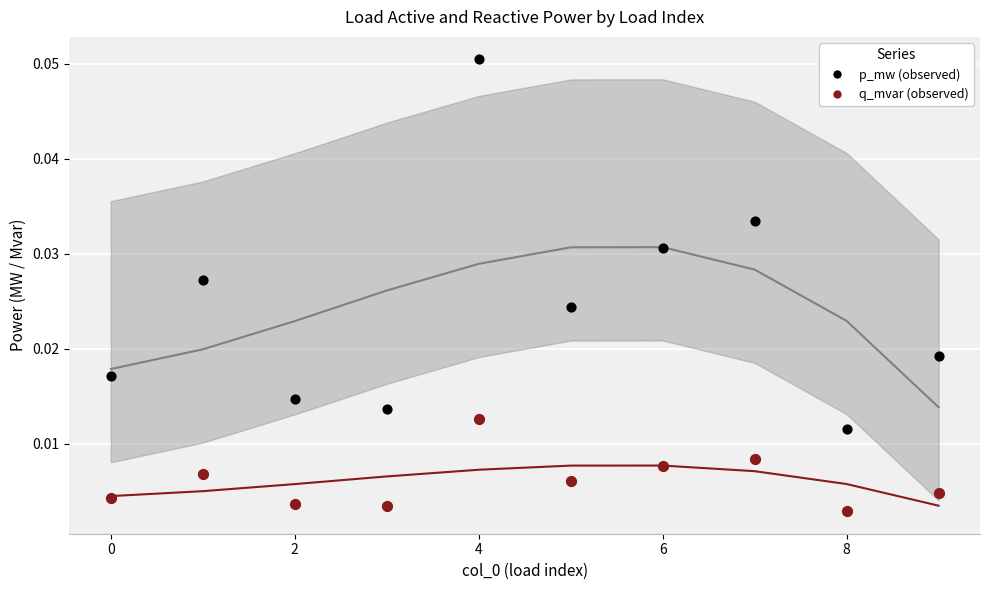

Which series has the largest Y range (max minus min)?

p_mw (observed)